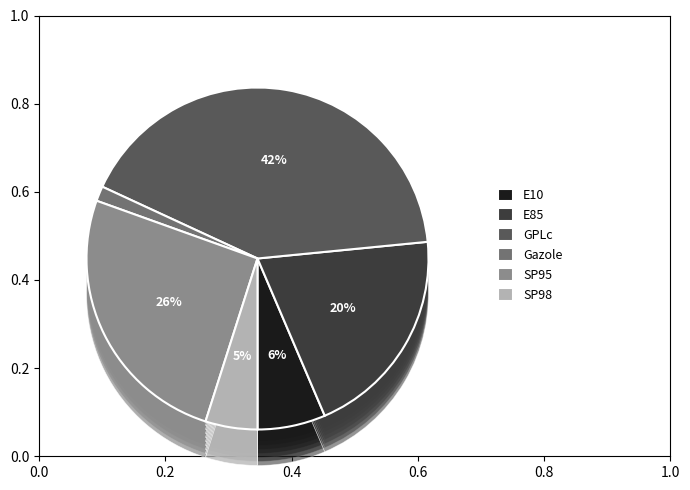

To the nearest percent, what is the difference between the GPLc and SP95 slice percentages?

16%